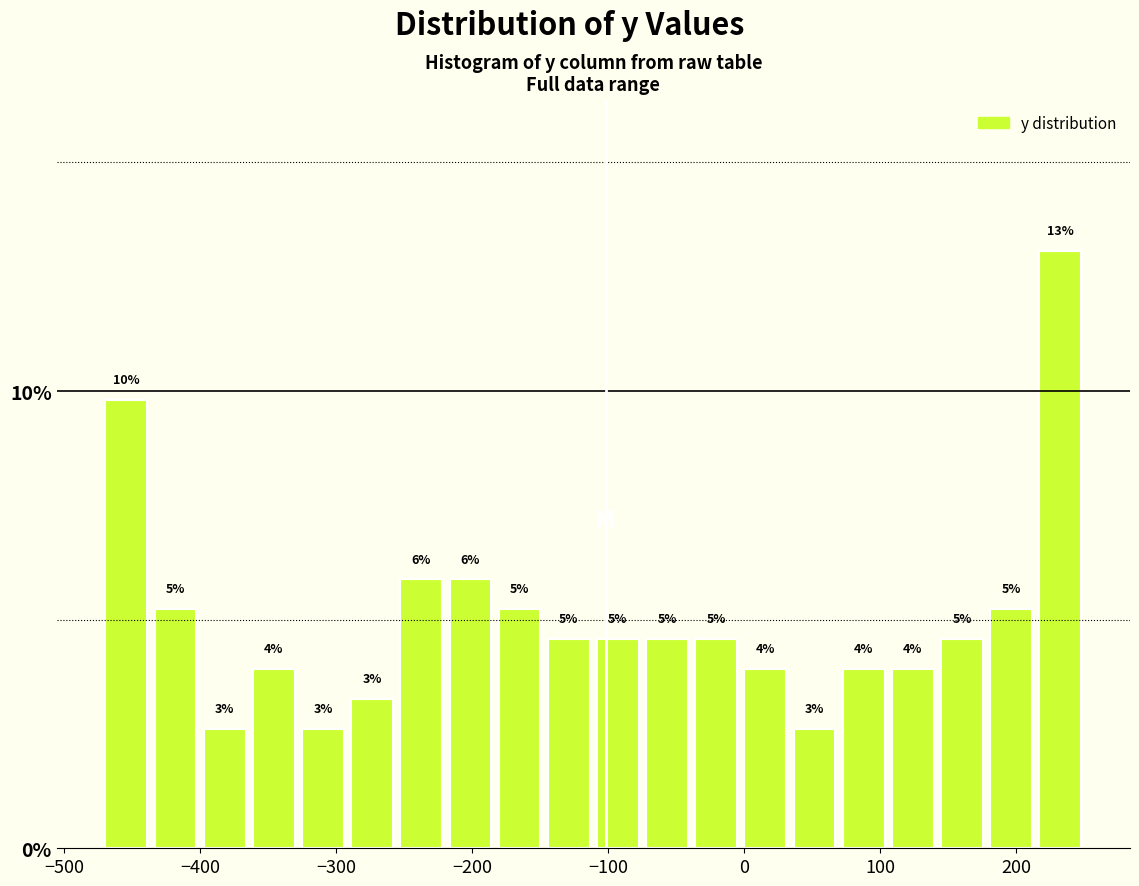

Read against the x-axis, roughly where is the centre of the tallest bar?

230